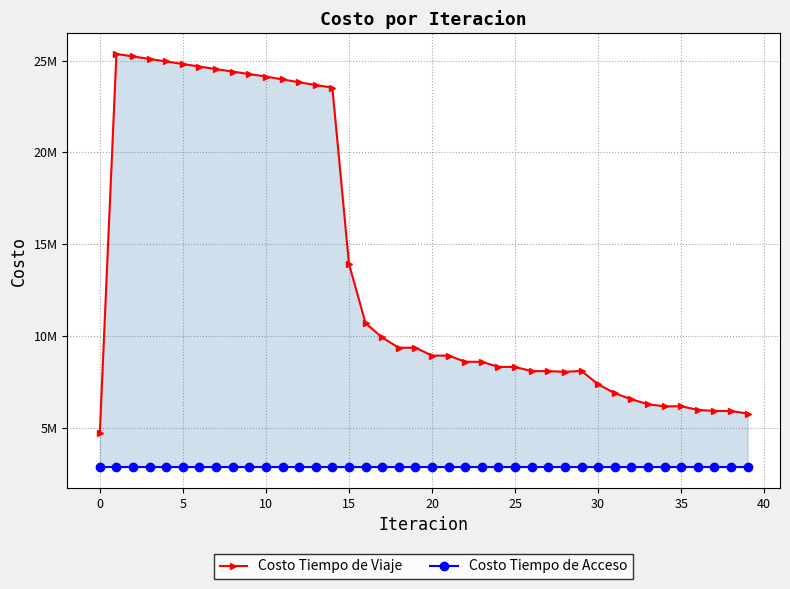

Does the chart display data point markers on the line(s)?

Yes